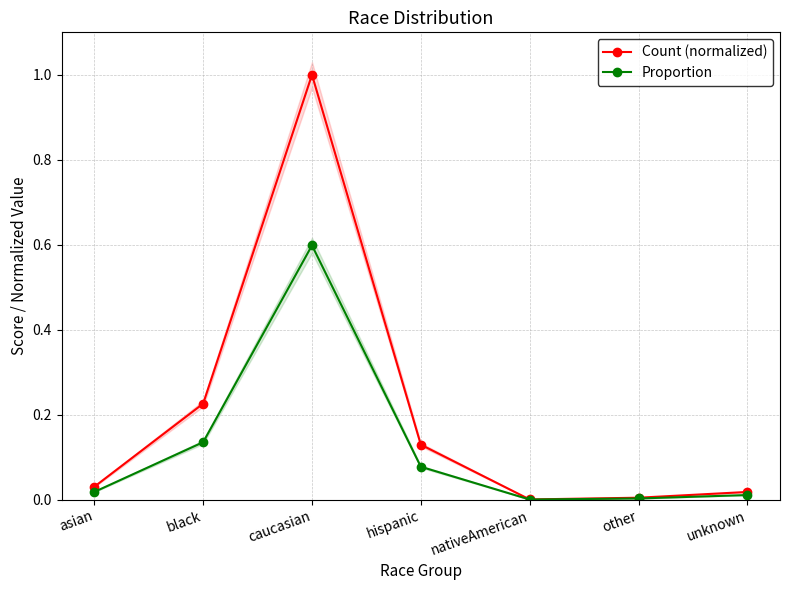

Rank the series at caucasian from lowest to highest value.

Proportion, Count (normalized)